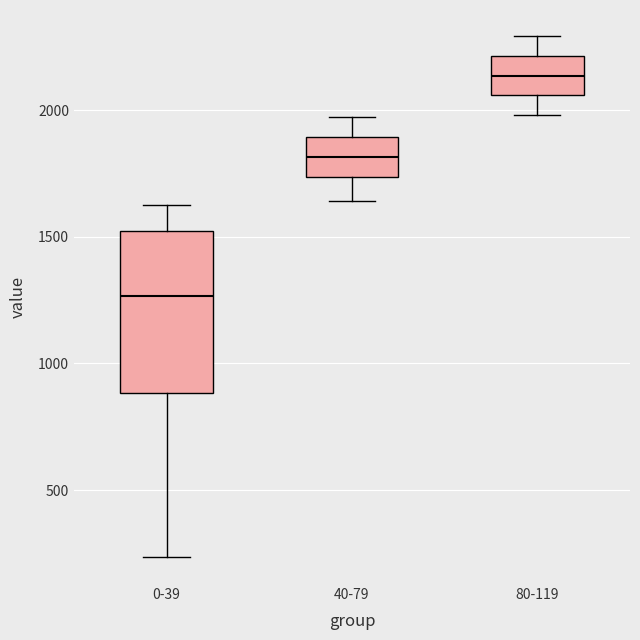

Comparing the boxes themselves (not the whiskers), which one is the tallest?

0-39